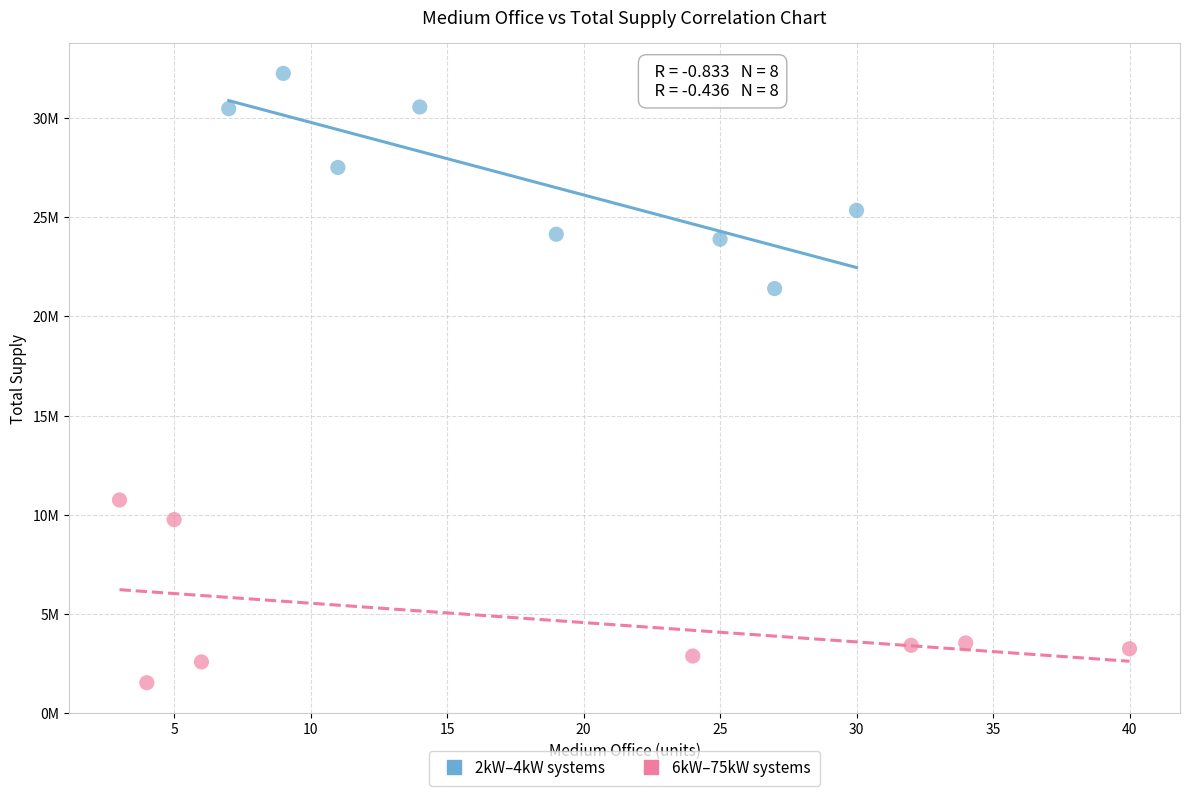

Which series reaches the minimum Y coordinate?

6kW–75kW systems